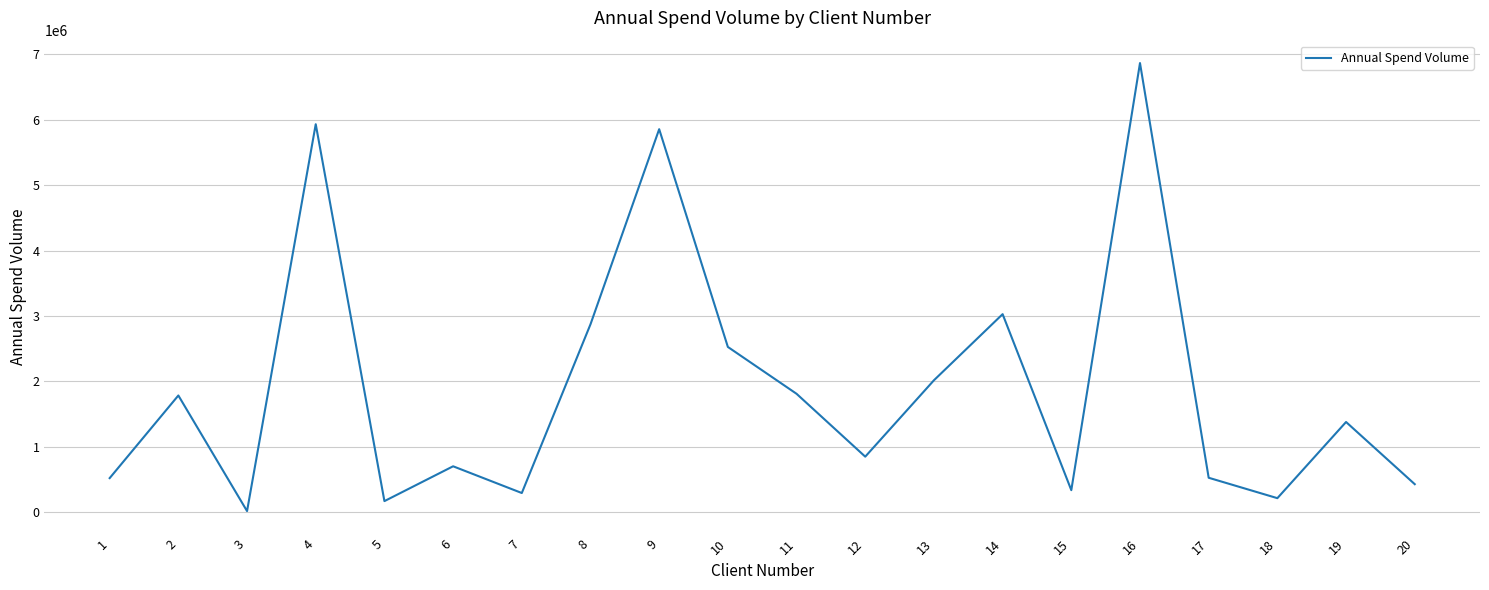

What is the maximum value shown in the chart?

6863184.5